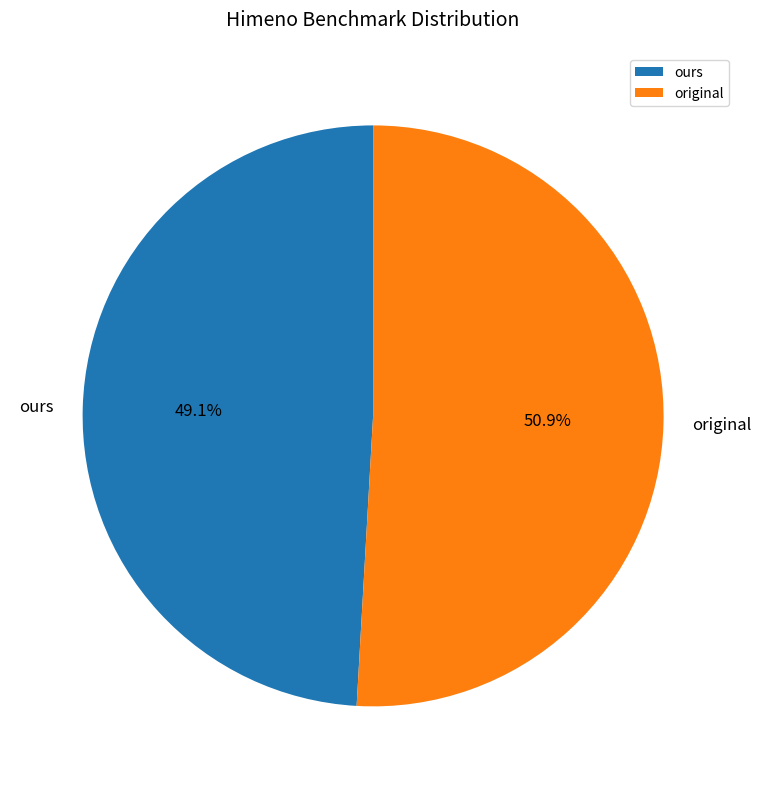

To the nearest percent, what is the difference between the largest and smallest slice percentages?

2%